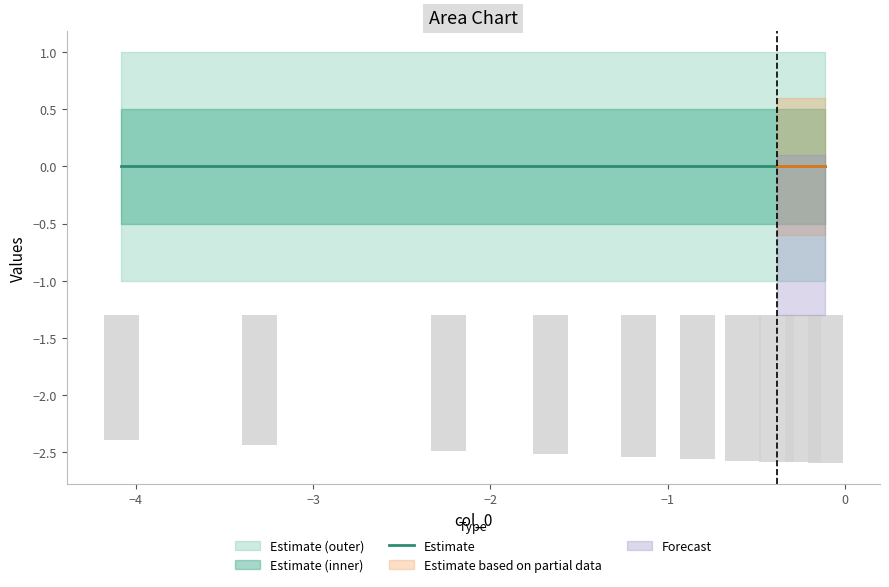

What is the smallest value displayed?

-1